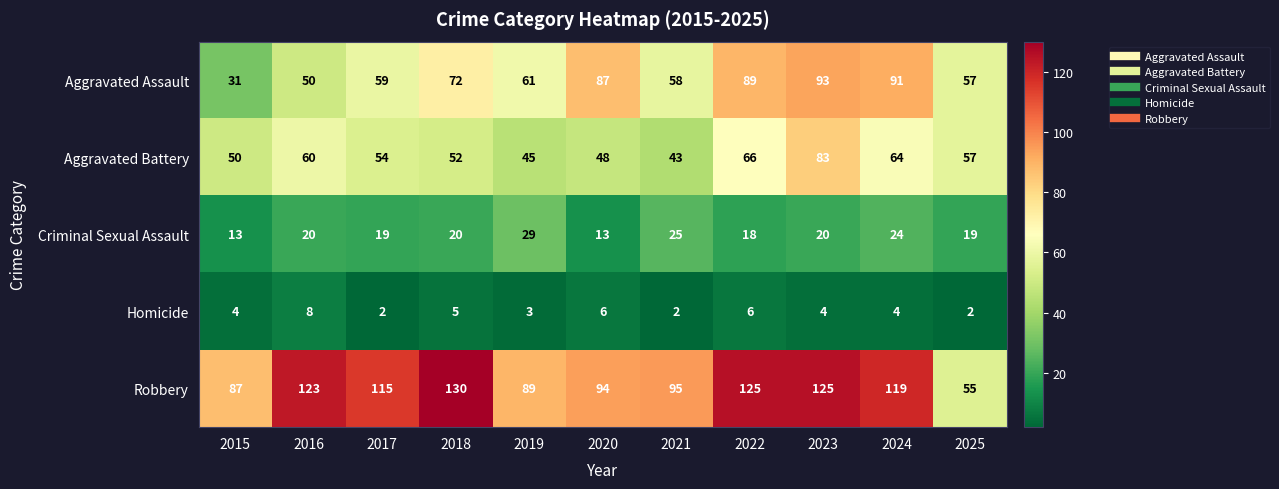

The value of Robbery at 2018 is 130. True or false?

True